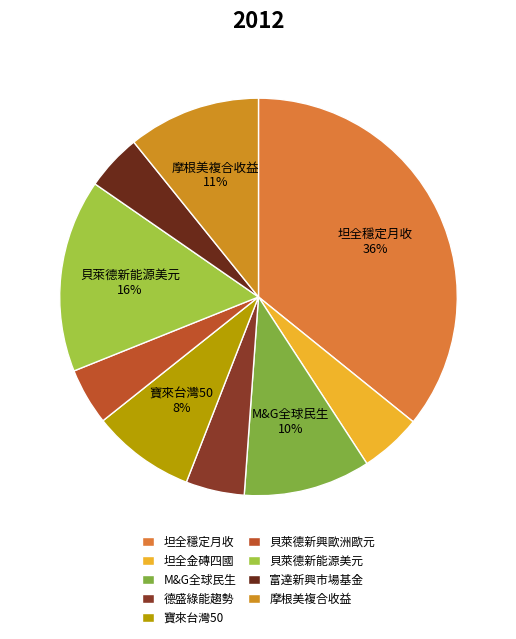

How many slices are in this pie chart?

9